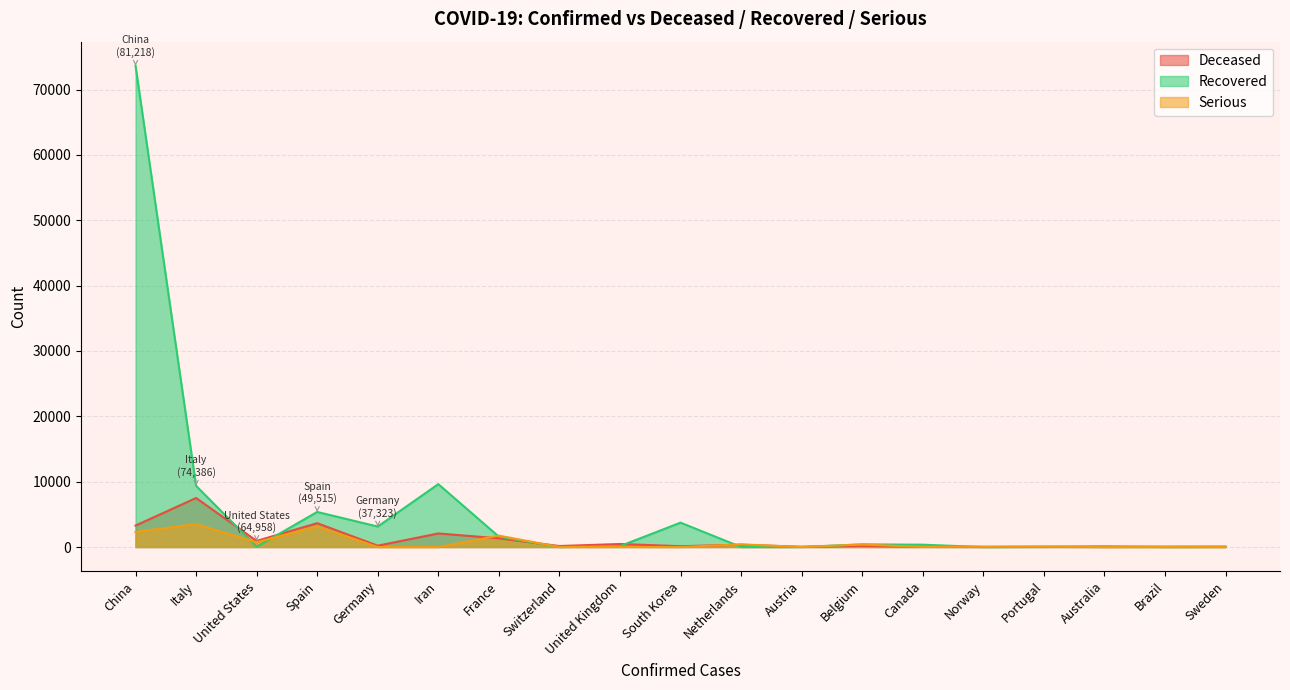

How many lines are shown in the chart?

3